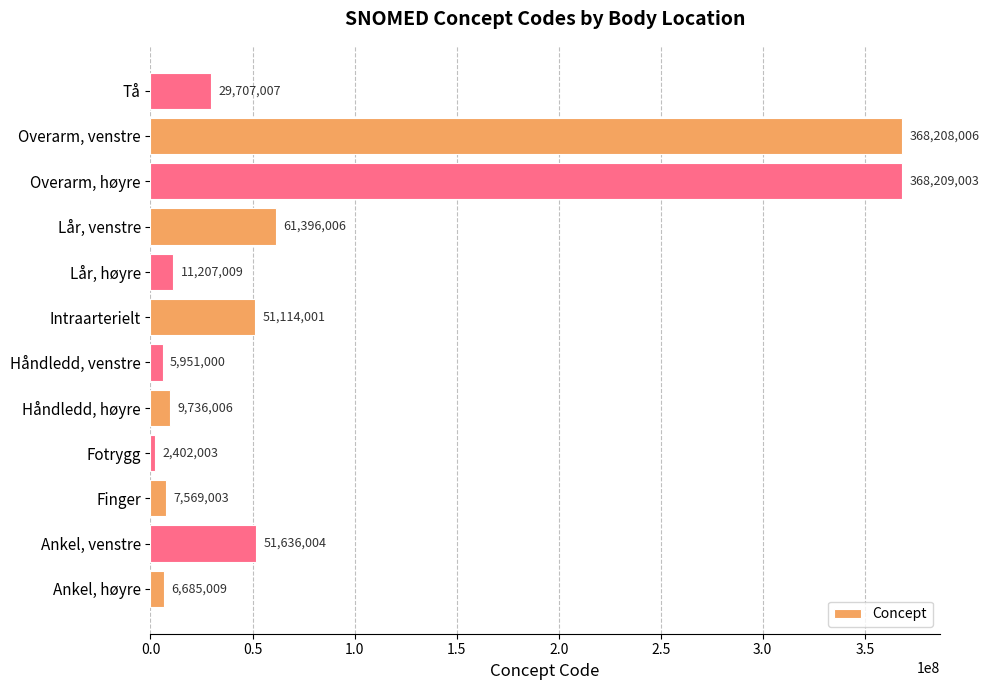

List the labels in order of value, largest first.

Overarm, høyre, Overarm, venstre, Lår, venstre, Ankel, venstre, Intraarterielt, Tå, Lår, høyre, Håndledd, høyre, Finger, Ankel, høyre, Håndledd, venstre, Fotrygg